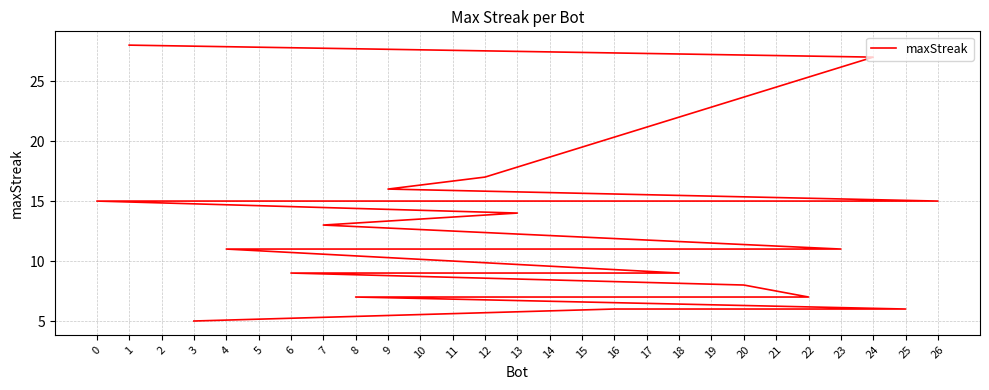

List the labels in order of value, smallest first.

3, 25, 16, 22, 8, 20, 18, 17, 15, 10, 6, 23, 21, 19, 5, 4, 7, 13, 26, 14, 11, 2, 0, 9, 12, 24, 1